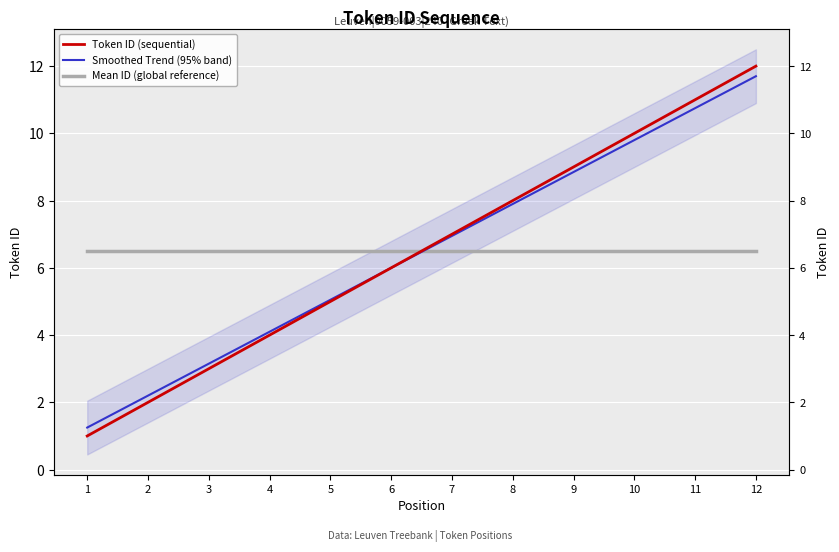

How many lines are shown in the chart?

3